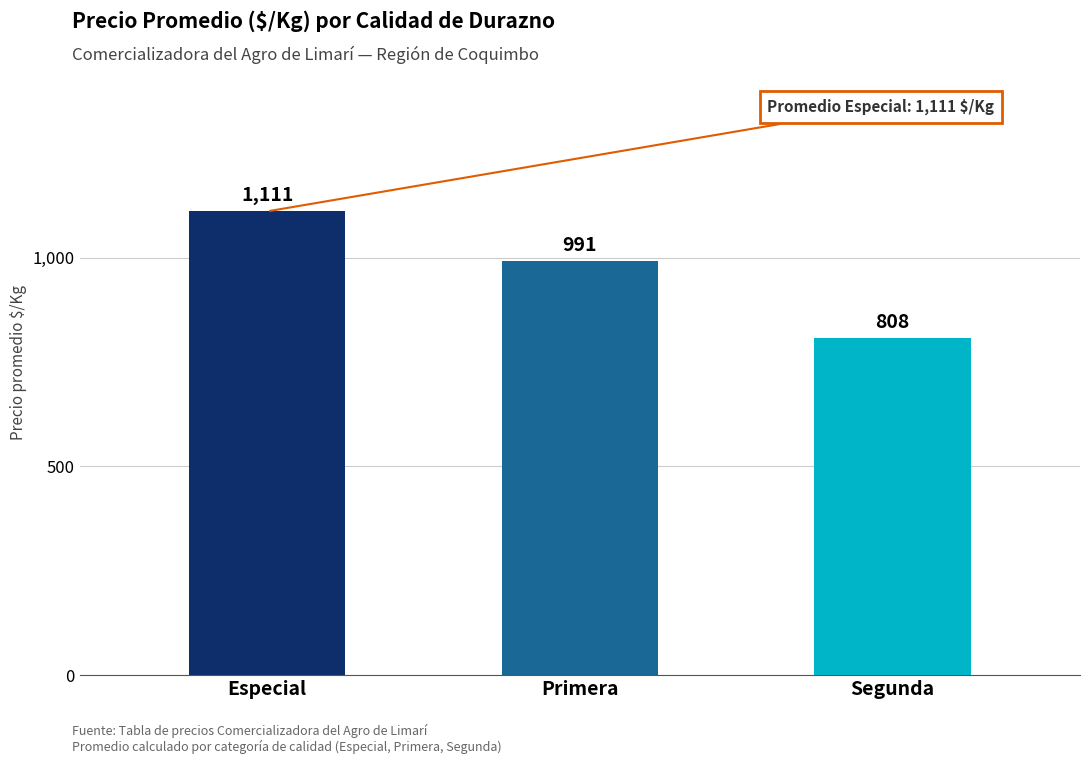

Is it true that the value at Especial is 1111?

True